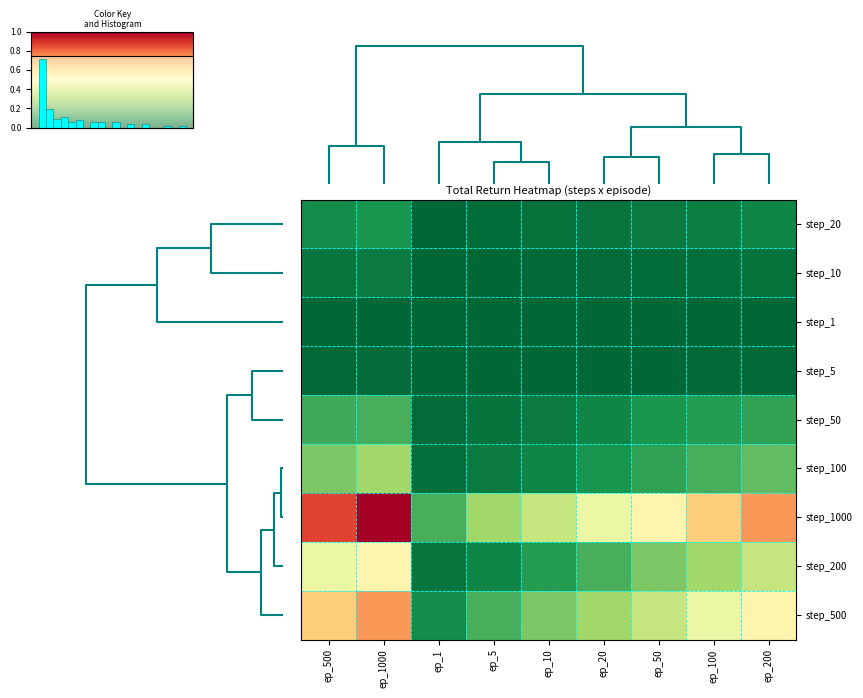

Which series has the largest total across all categories?

step_1000